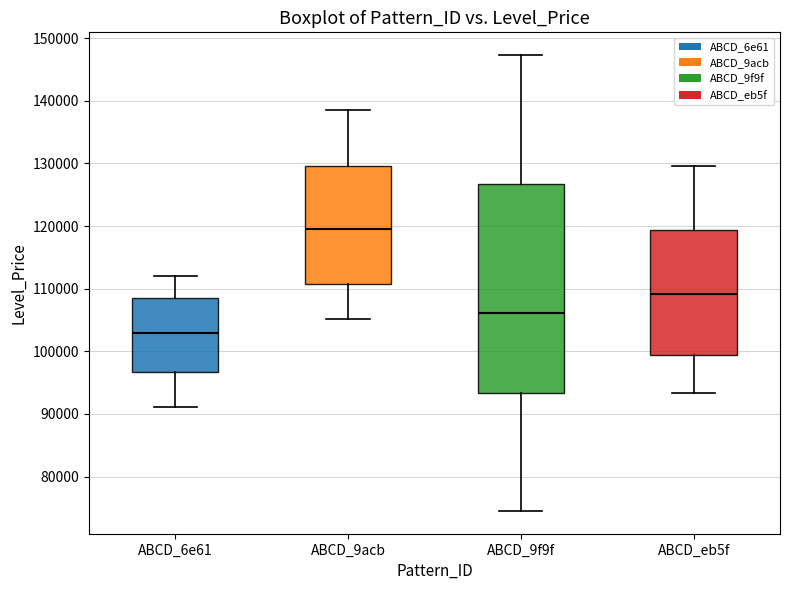

Which box has the highest median line?

ABCD_9acb